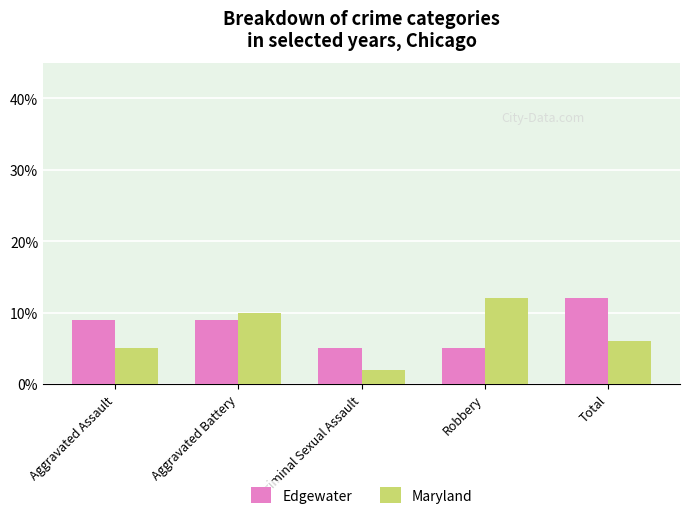

What position from the right is Robbery?

2